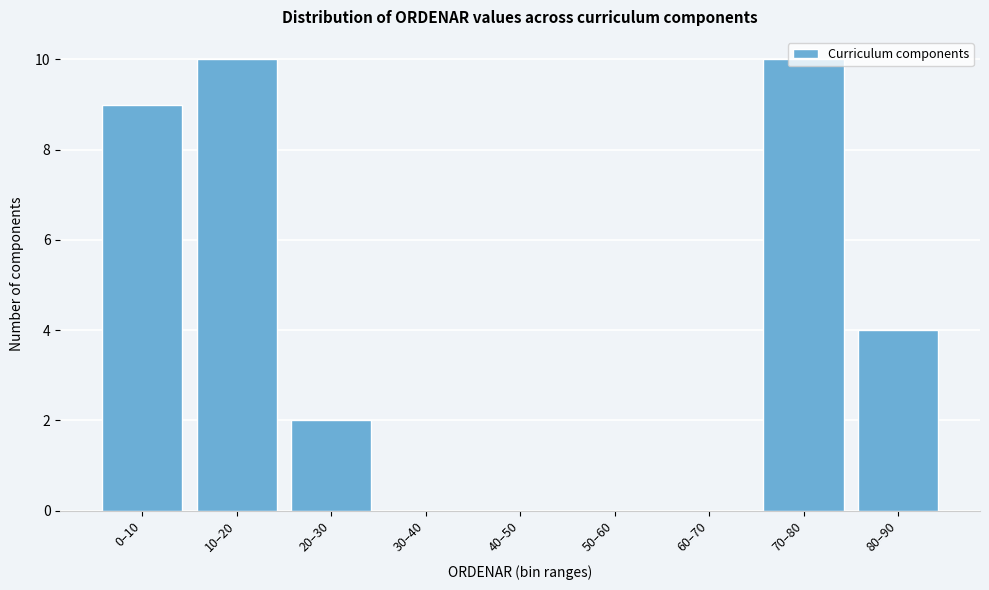

Which has a higher value, 0–10 or 70–80?

70–80